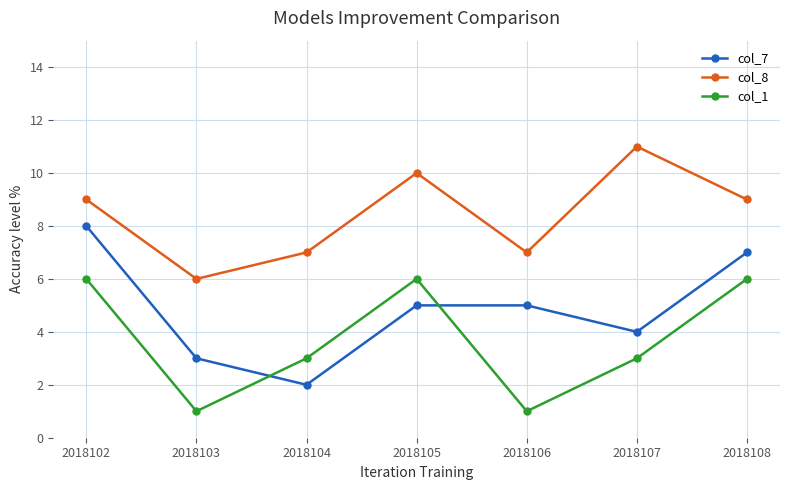

Rank the series at 2018102 from lowest to highest value.

col_1, col_7, col_8